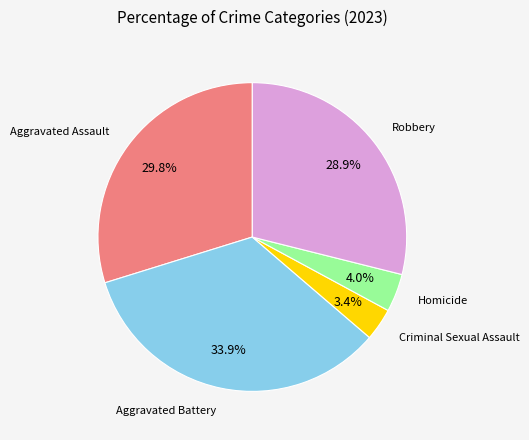

To the nearest percent, what is the difference between the Robbery and Homicide slice percentages?

25%